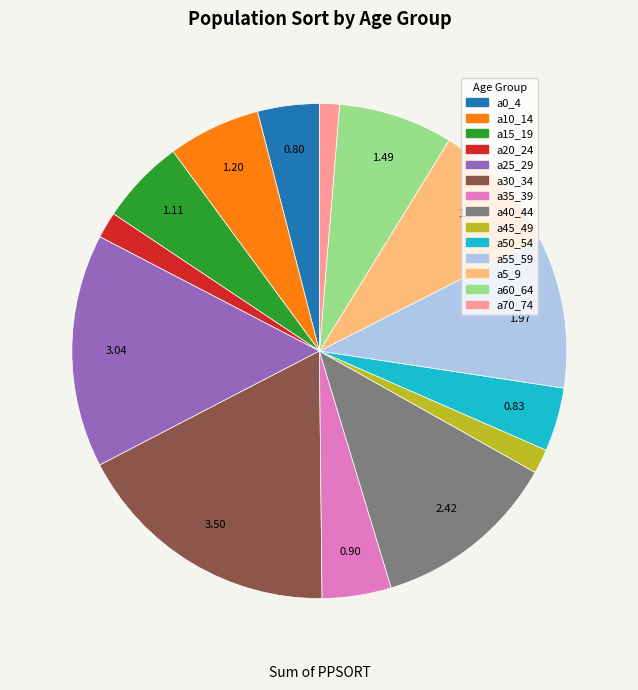

Is there a majority slice in this chart?

No